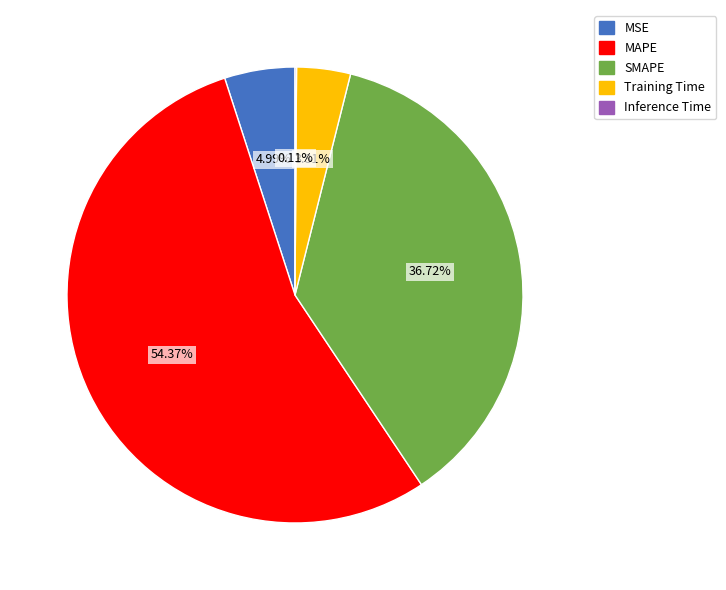

Which category has the biggest portion of the pie?

MAPE